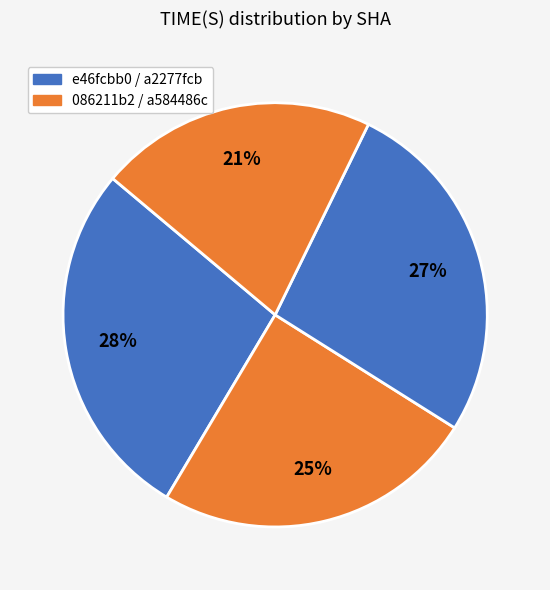

How many slices are in this pie chart?

4